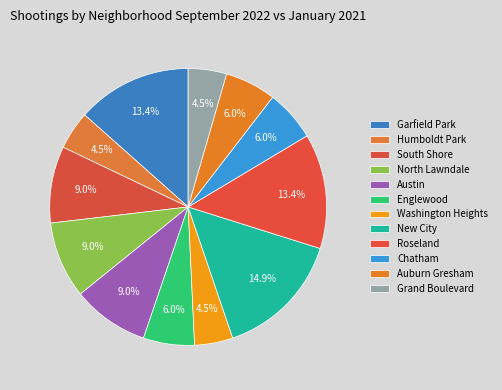

How many slices are in this pie chart?

12